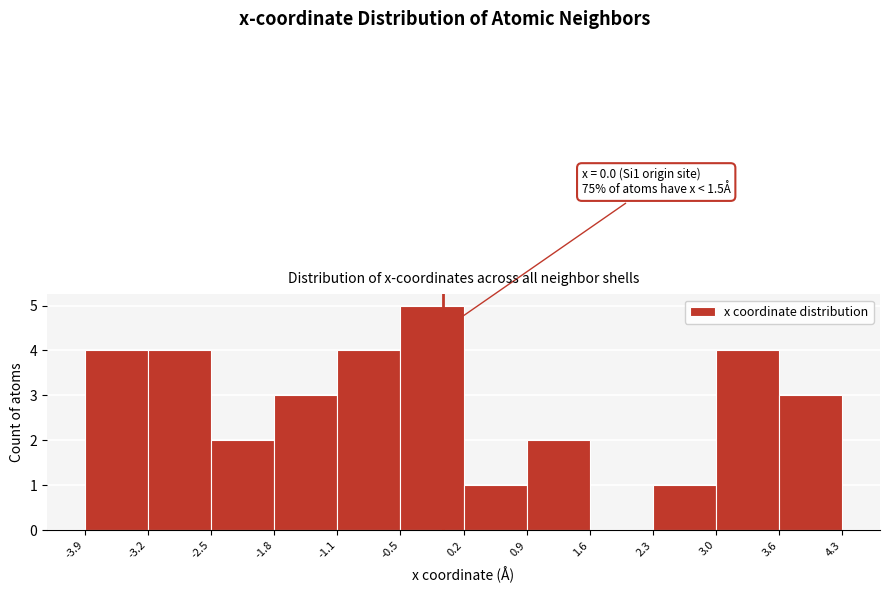

Over which range of the x-axis is the bar tallest?

-0.5 to 0.2